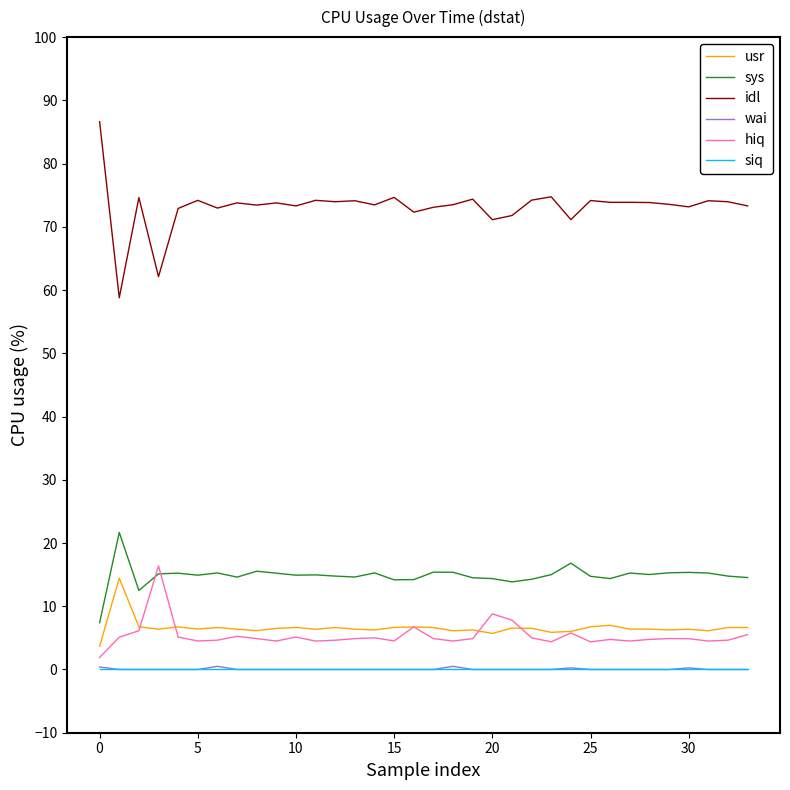

What is the difference between the second highest and second lowest values in the usr series?

1.3